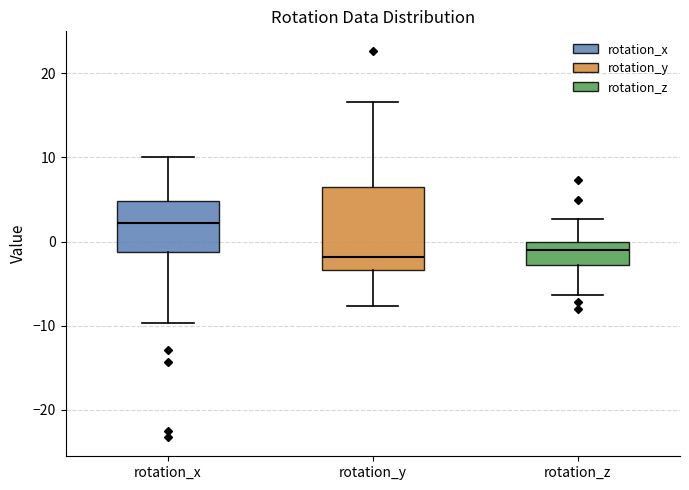

Reading left to right, read every box against the y-axis: the position of its median line, the range the box covers, and the ends of its whiskers. The values are not printed on the chart, so give them approximately, as read against the axis.

rotation_x: median 2, box -1 to 5, whiskers -10 to 10
rotation_y: median -2, box -3 to 6, whiskers -8 to 17
rotation_z: median -1, box -3 to 0, whiskers -6 to 3